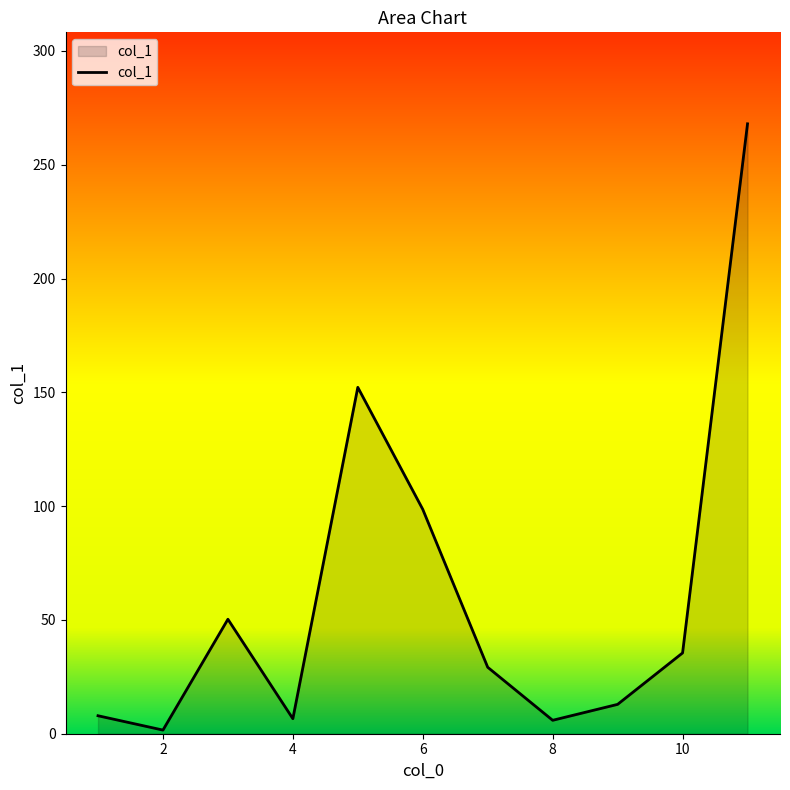

What is the maximum value shown in the chart?

268.0